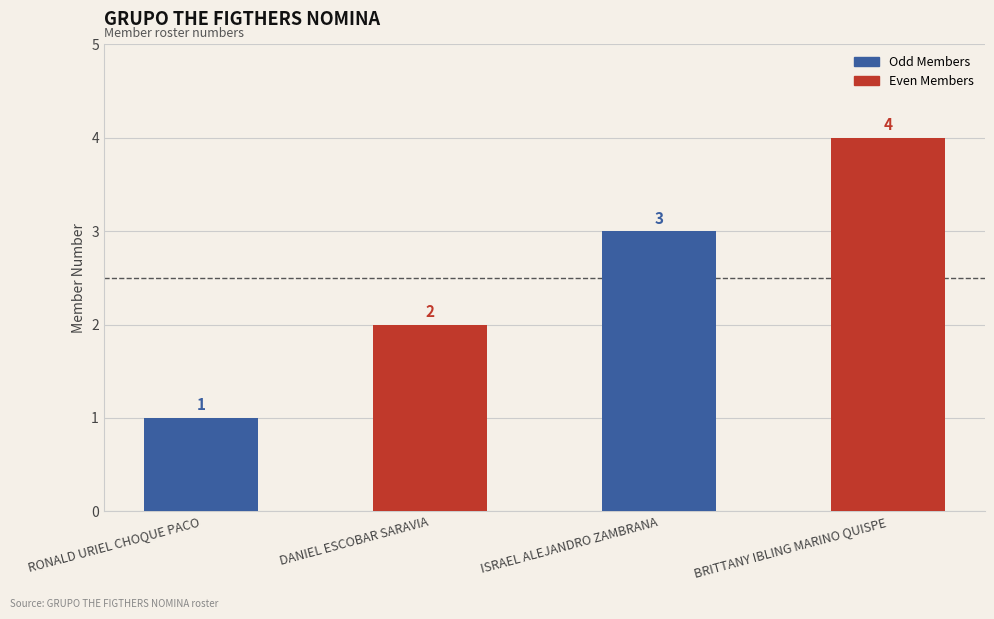

What is the sum of the values at DANIEL ESCOBAR SARAVIA and BRITTANY IBLING MARINO QUISPE?

6